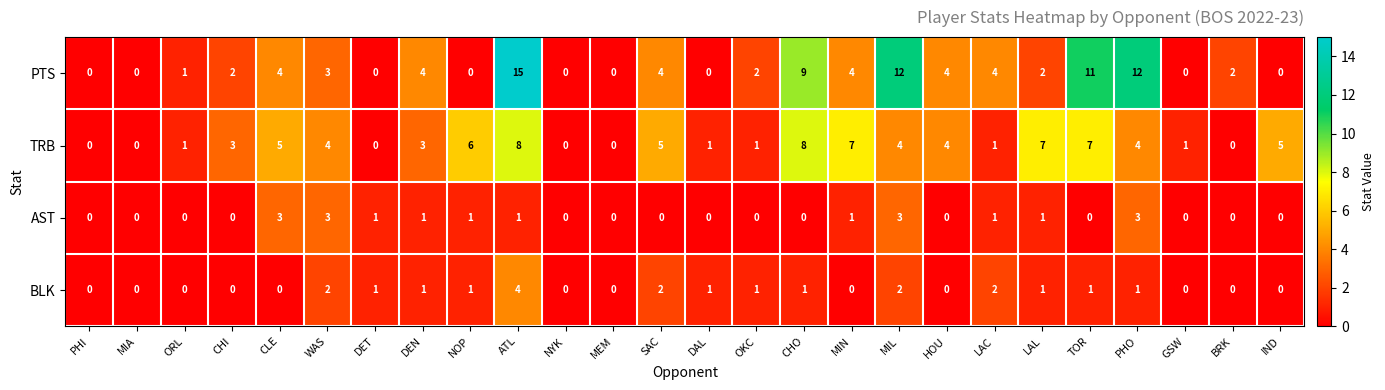

Rank the series at ATL from lowest to highest value.

AST, BLK, TRB, PTS